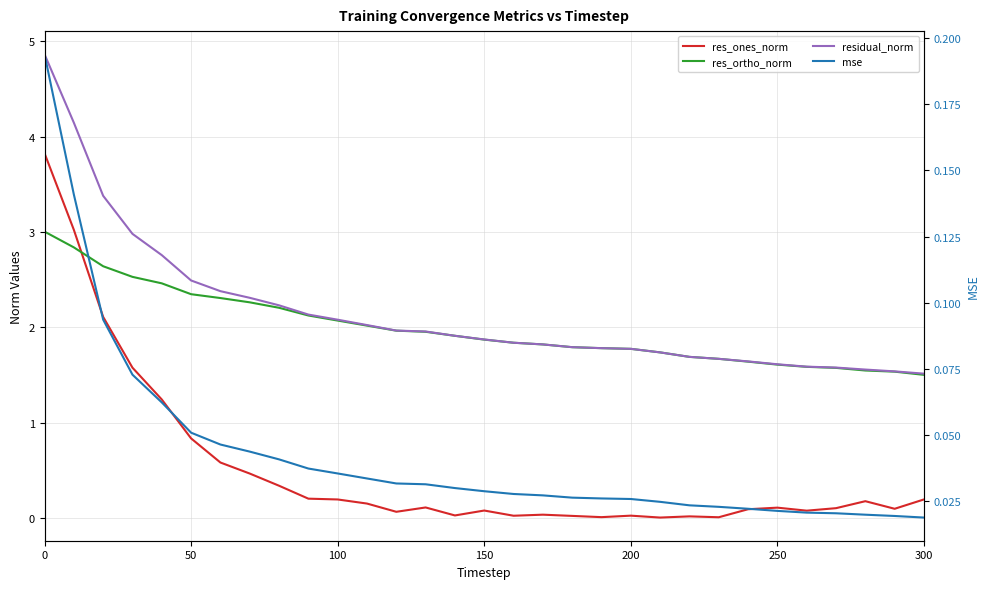

Does the chart display data point markers on the line(s)?

No